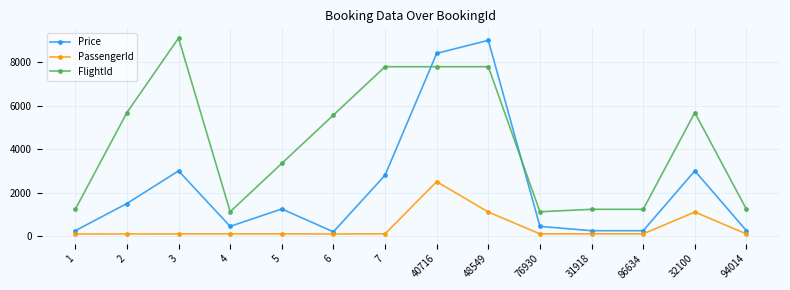

At 48549, list the series in order from smallest to largest.

PassengerId, FlightId, Price